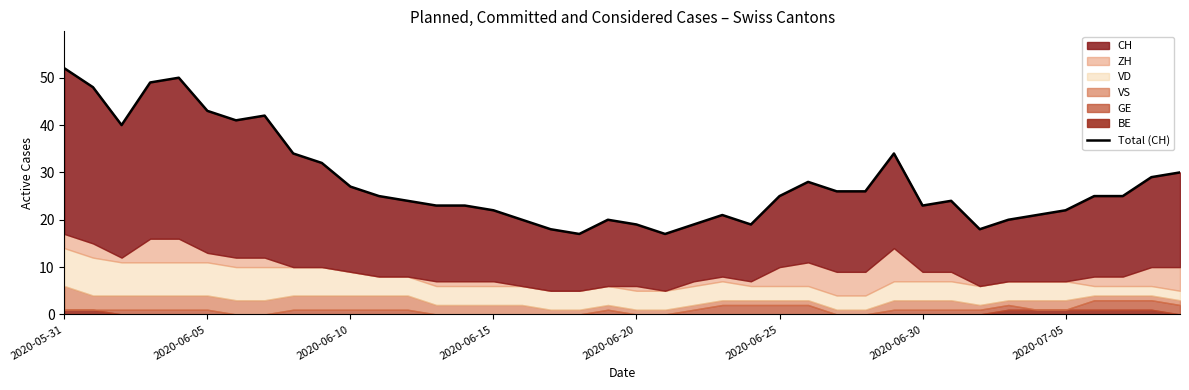

Where does the data first go above 25?

2020-05-31